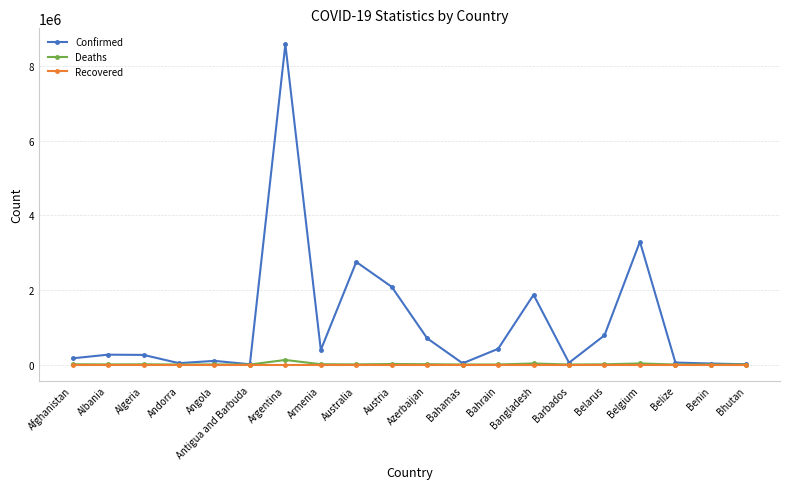

True or false: Deaths has more than 0 interior local peaks.

True